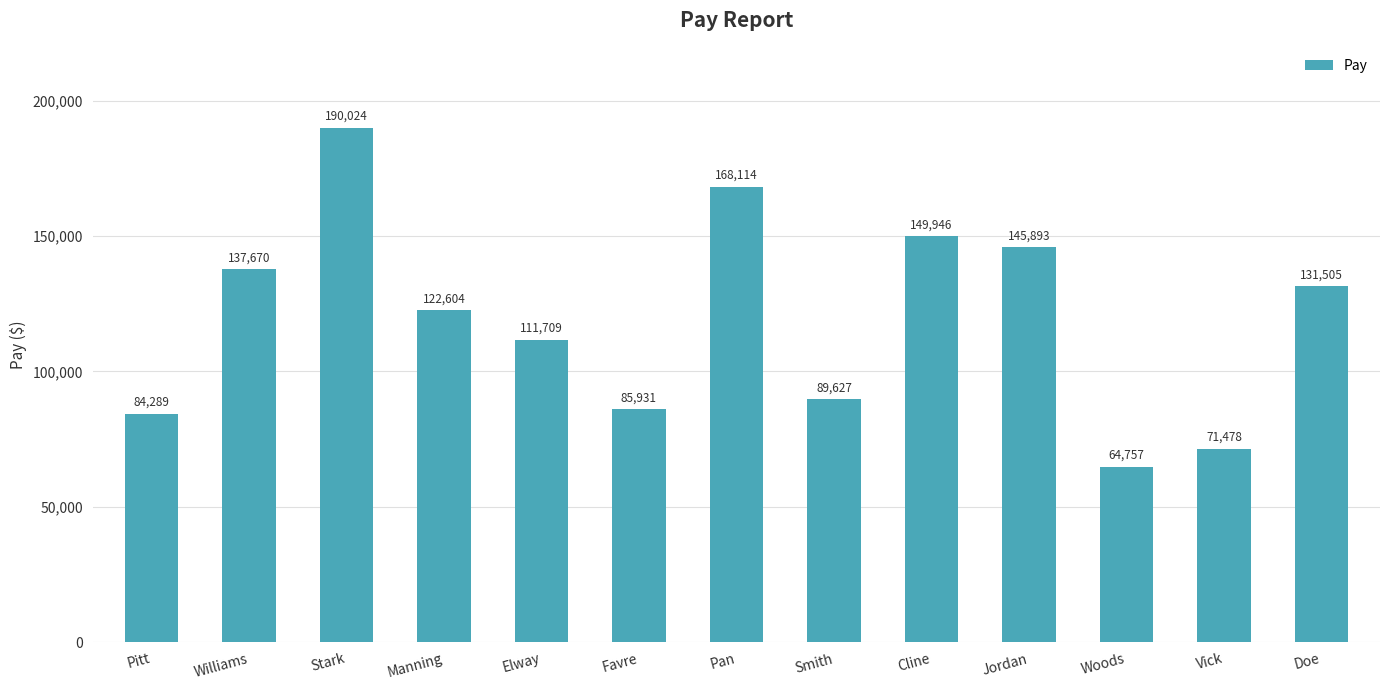

What is the difference between the maximum and second lowest values?

118546